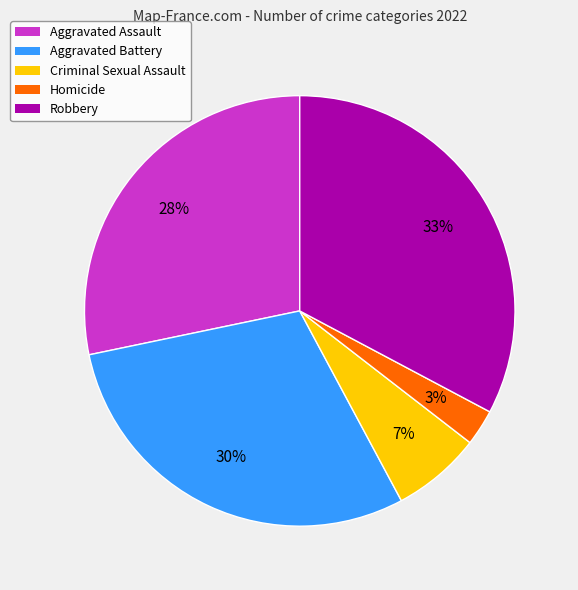

Which has a higher value, Aggravated Battery or Criminal Sexual Assault?

Aggravated Battery